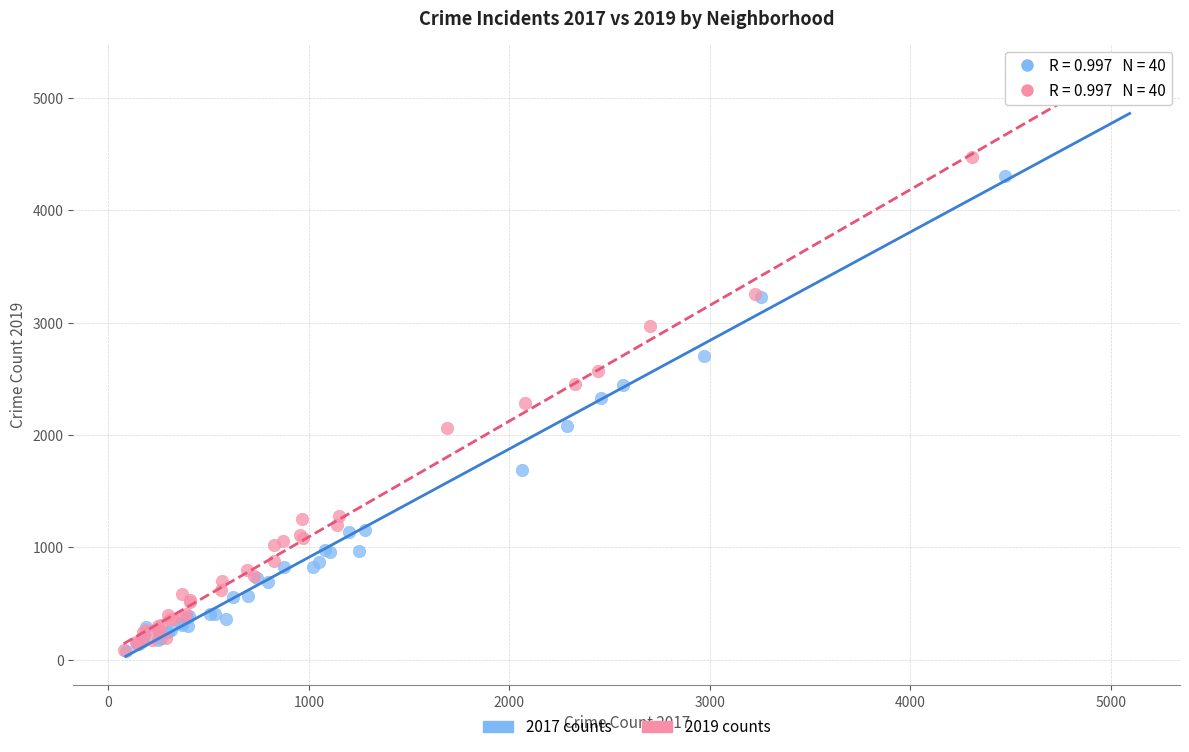

Which series has the largest Y range (max minus min)?

2019 counts